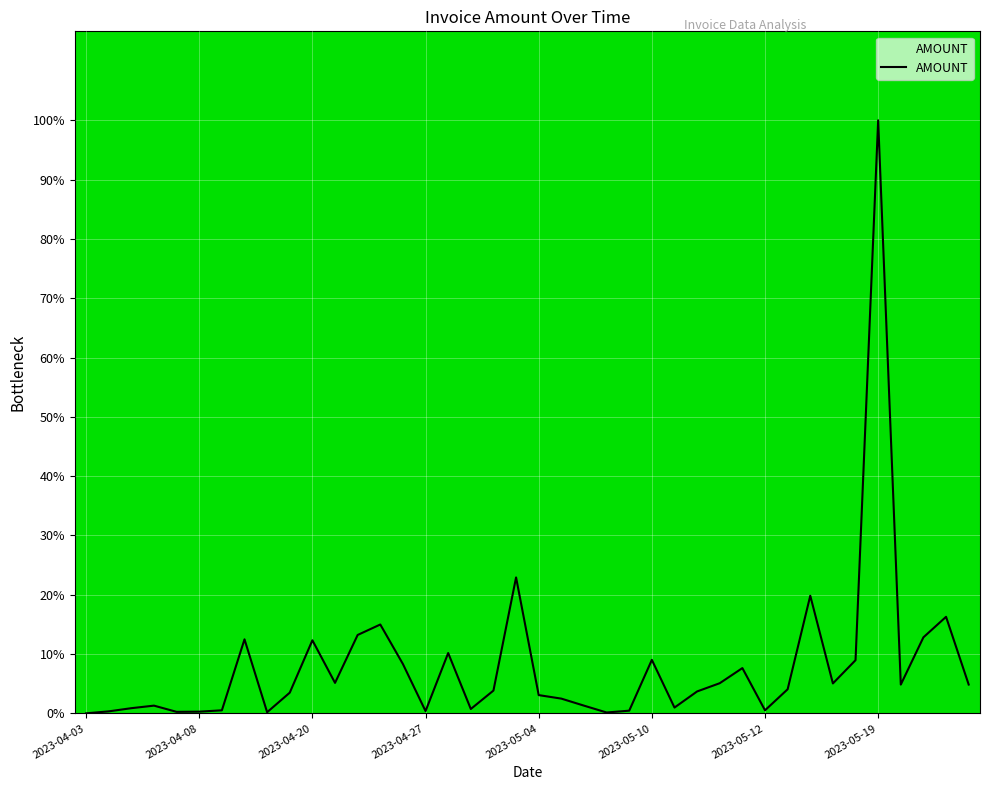

What is the difference between the maximum and minimum values?

100.0